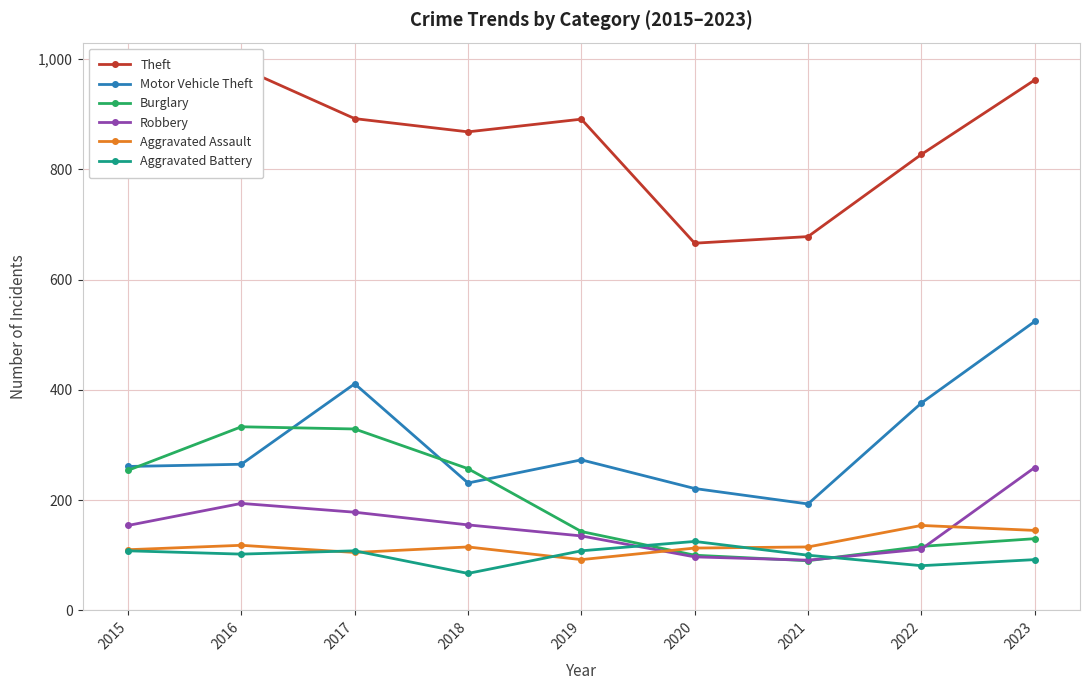

How many lines are shown in the chart?

6